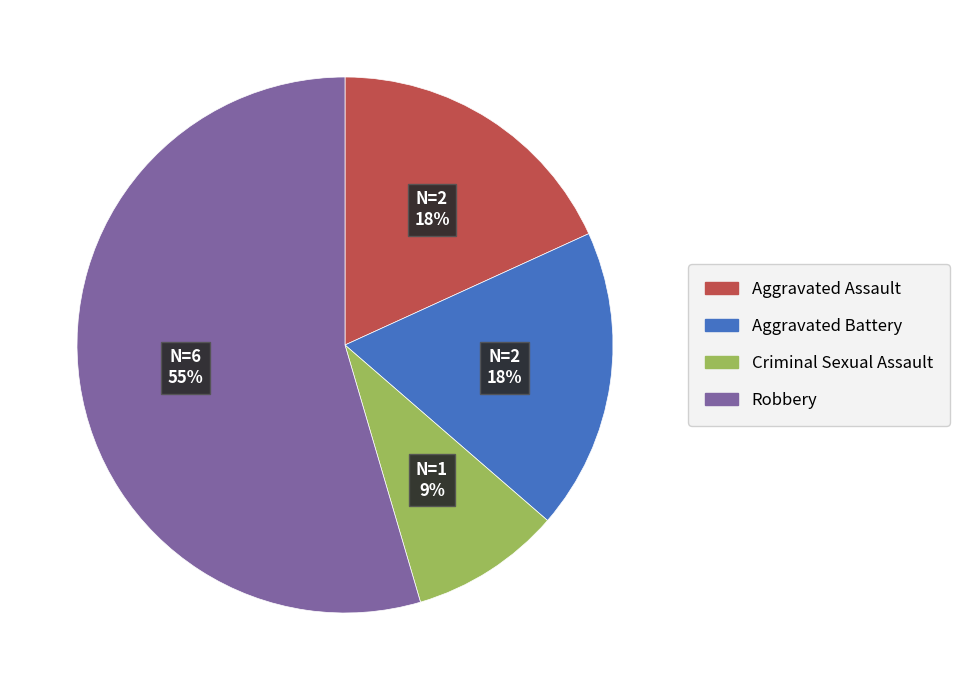

Is it true that Criminal Sexual Assault is 1% of the pie?

False